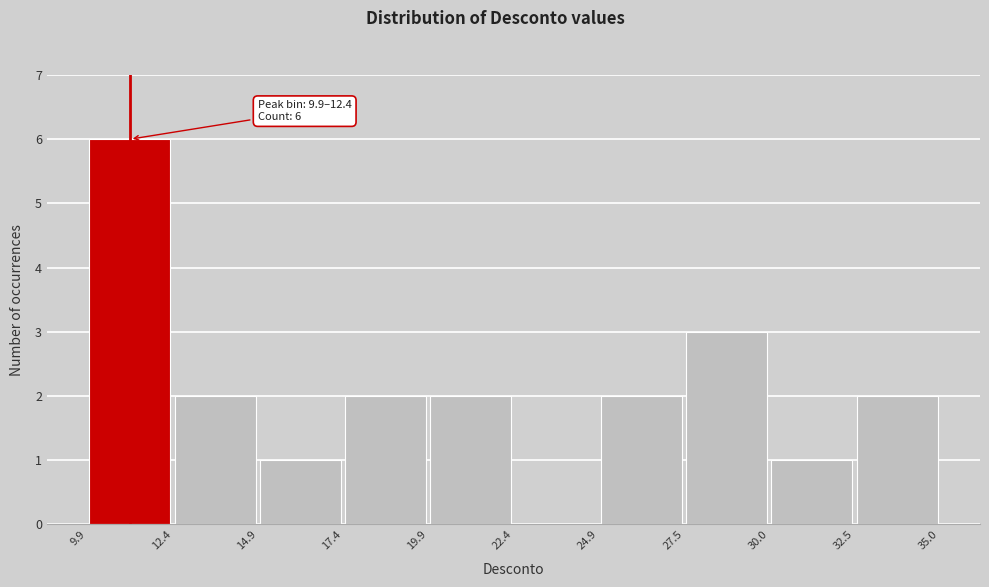

Which range on the x-axis has the tallest bar?

9.9 to 12.4